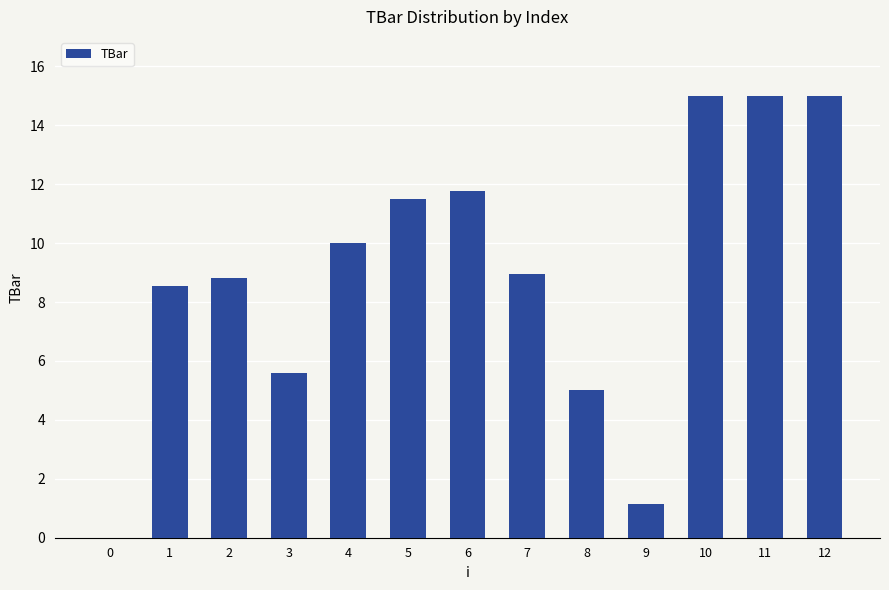

How many positive values are there?

12